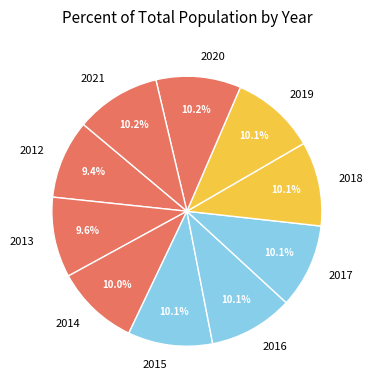

Does 2014 account for over 50% of the chart?

No